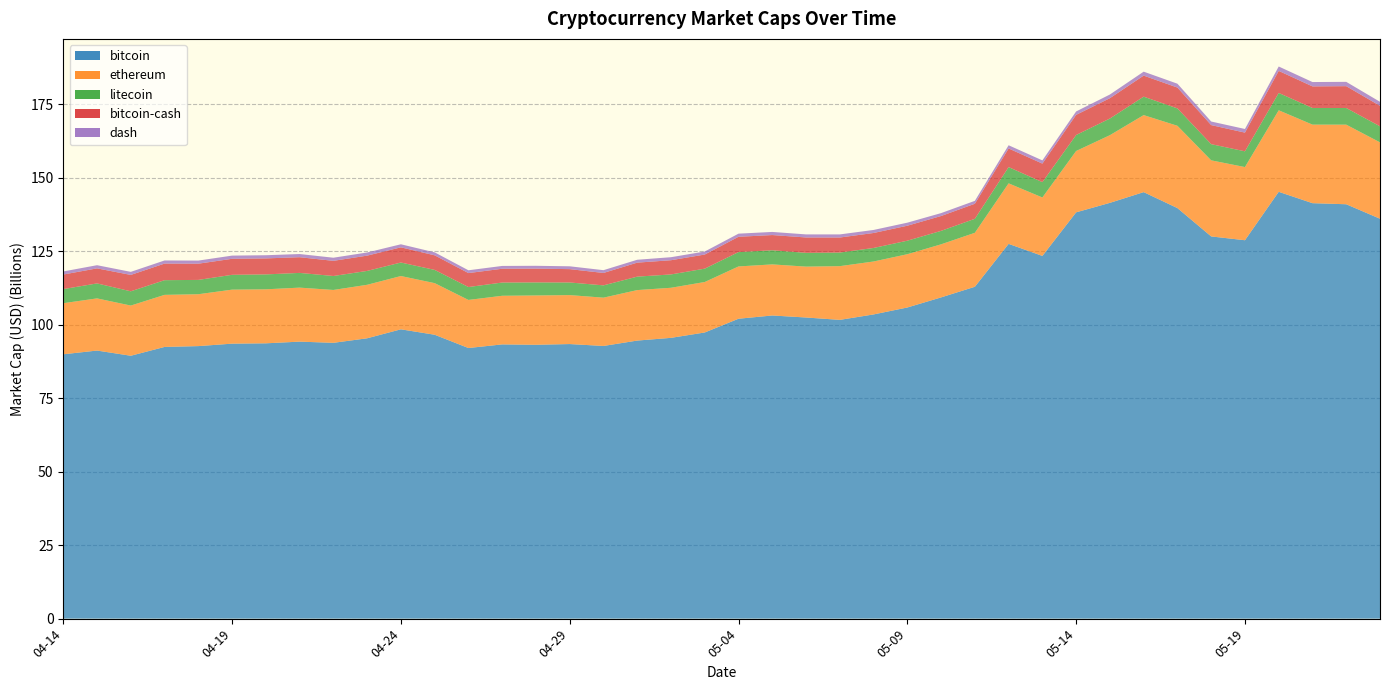

Reading left to right, what are all the values shown in this chart?

bitcoin: 2019-04-14=89918802991.4	2019-04-15=91190701763.1	2019-04-16=89422213791.5	2019-04-17=92423729779.2	2019-04-18=92704301183.2	2019-04-19=93538418150.8	2019-04-20=93653162039.3	2019-04-21=94224062935.3	2019-04-22=93819885517.7	2019-04-23=95362088391.2	2019-04-24=98413699286.5	2019-04-25=96568863409.2	2019-04-26=92052355300.9	2019-04-27=93283697547.5	2019-04-28=93154635949.0	2019-04-29=93400432917.6	2019-04-30=92753308100.9	2019-05-01=94585641438.0	2019-05-02=95511607850.1	2019-05-03=97340866766.6	2019-05-04=102016211677.5	2019-05-05=103119745216.8	2019-05-06=102434237396.1	2019-05-07=101628342873.5	2019-05-08=103476740139.9	2019-05-09=105838058287.6	2019-05-10=109271001326.1	2019-05-11=112888287241.8	2019-05-12=127480184138.4	2019-05-13=123383186647.1	2019-05-14=138206725534.6	2019-05-15=141434072191.8	2019-05-16=145080741378.6	2019-05-17=139649939236.2	2019-05-18=130009286110.0	2019-05-19=128719106246.9	2019-05-20=145187822060.9	2019-05-21=141324912353.7	2019-05-22=140957548389.1	2019-05-23=136029268042.0
ethereum: 2019-04-14=17379031150.2	2019-04-15=17743308477.8	2019-04-16=17072255812.5	2019-04-17=17710507740.9	2019-04-18=17645456144.7	2019-04-19=18374588474.9	2019-04-20=18369850881.4	2019-04-21=18371722175.5	2019-04-22=17983611279.2	2019-04-23=18195700944.9	2019-04-24=18128019550.6	2019-04-25=17555110435.5	2019-04-26=16358155236.0	2019-04-27=16539956897.1	2019-04-28=16777095859.3	2019-04-29=16651905430.4	2019-04-30=16428969878.5	2019-05-01=17174689512.8	2019-05-02=17035458363.8	2019-05-03=17167863200.6	2019-05-04=17784968759.0	2019-05-05=17377683271.8	2019-05-06=17308103152.5	2019-05-07=18273173407.2	2019-05-08=18007315725.0	2019-05-09=18121048846.8	2019-05-10=18055905794.8	2019-05-11=18358409458.4	2019-05-12=20588894193.5	2019-05-13=19876835045.5	2019-05-14=20868224155.3	2019-05-15=23021684455.9	2019-05-16=26199863758.9	2019-05-17=27998145740.2	2019-05-18=25884527872.2	2019-05-19=24884503669.9	2019-05-20=27734959162.7	2019-05-21=26716250392.0	2019-05-22=27075706370.9	2019-05-23=25981842545.7
litecoin: 2019-04-14=4796842763.6	2019-04-15=5093579177.5	2019-04-16=4850768898.2	2019-04-17=4993539549.0	2019-04-18=4874886046.9	2019-04-19=5042120639.2	2019-04-20=5071126296.3	2019-04-21=5008975808.6	2019-04-22=4749918653.4	2019-04-23=4723782767.3	2019-04-24=4595949348.0	2019-04-25=4504661404.0	2019-04-26=4389324613.9	2019-04-27=4504499992.8	2019-04-28=4438184268.2	2019-04-29=4295459811.1	2019-04-30=4183805993.6	2019-05-01=4575763045.9	2019-05-02=4538664026.5	2019-05-03=4544493075.5	2019-05-04=4887991348.0	2019-05-05=4808454365.7	2019-05-06=4688078187.5	2019-05-07=4624412923.9	2019-05-08=4604952869.4	2019-05-09=4602240572.5	2019-05-10=4578627386.0	2019-05-11=4763262368.0	2019-05-12=5528383909.3	2019-05-13=5226634442.8	2019-05-14=5439232366.1	2019-05-15=5663919699.1	2019-05-16=6277214539.4	2019-05-17=5911452193.9	2019-05-18=5503740779.4	2019-05-19=5360982993.2	2019-05-20=5898150811.2	2019-05-21=5665866650.2	2019-05-22=5663668558.8	2019-05-23=5459775235.7
bitcoin-cash: 2019-04-14=4953537475.2	2019-04-15=5118801487.6	2019-04-16=5570008758.9	2019-04-17=5644928728.7	2019-04-18=5513476408.3	2019-04-19=5444201816.1	2019-04-20=5443574090.6	2019-04-21=5336776175.9	2019-04-22=5151556358.8	2019-04-23=5195528981.4	2019-04-24=5163495578.4	2019-04-25=4955543877.5	2019-04-26=4742676111.1	2019-04-27=4688118634.0	2019-04-28=4689112910.6	2019-04-29=4537475414.4	2019-04-30=4218605231.9	2019-05-01=4759186329.1	2019-05-02=4830450985.1	2019-05-03=4798643753.5	2019-05-04=5202868764.5	2019-05-05=5176195910.2	2019-05-06=5223229128.6	2019-05-07=5112166172.7	2019-05-08=5092451579.6	2019-05-09=5091493217.7	2019-05-10=5051694198.1	2019-05-11=5116022072.5	2019-05-12=6334070008.5	2019-05-13=6294818850.6	2019-05-14=6852728678.9	2019-05-15=6920101954.4	2019-05-16=7157843186.4	2019-05-17=7091648158.5	2019-05-18=6483382762.4	2019-05-19=6357130498.8	2019-05-20=7497724550.4	2019-05-21=7340796150.5	2019-05-22=7426772450.4	2019-05-23=6968567554.1
dash: 2019-04-14=1051225812.9	2019-04-15=1078623012.6	2019-04-16=1044515212.0	2019-04-17=1064235177.7	2019-04-18=1056238331.8	2019-04-19=1089470862.3	2019-04-20=1078108672.2	2019-04-21=1083036819.9	2019-04-22=1065584121.9	2019-04-23=1075799179.5	2019-04-24=1041101867.9	2019-04-25=1012170612.3	2019-04-26=953812378.5	2019-04-27=960612706.0	2019-04-28=962303889.7	2019-04-29=967958452.8	2019-04-30=949198672.0	2019-05-01=981908711.9	2019-05-02=1029837347.7	2019-05-03=1030356030.8	2019-05-04=1063890134.3	2019-05-05=1061372592.5	2019-05-06=1048980037.6	2019-05-07=1058964769.9	2019-05-08=1033754884.4	2019-05-09=1038467415.7	2019-05-10=989021103.0	2019-05-11=993065108.0	2019-05-12=1092706388.8	2019-05-13=1094264641.1	2019-05-14=1160509214.4	2019-05-15=1245995739.1	2019-05-16=1342274410.9	2019-05-17=1311115918.6	2019-05-18=1217565361.6	2019-05-19=1237695368.9	2019-05-20=1497437896.0	2019-05-21=1479289307.0	2019-05-22=1469944156.1	2019-05-23=1365698184.7